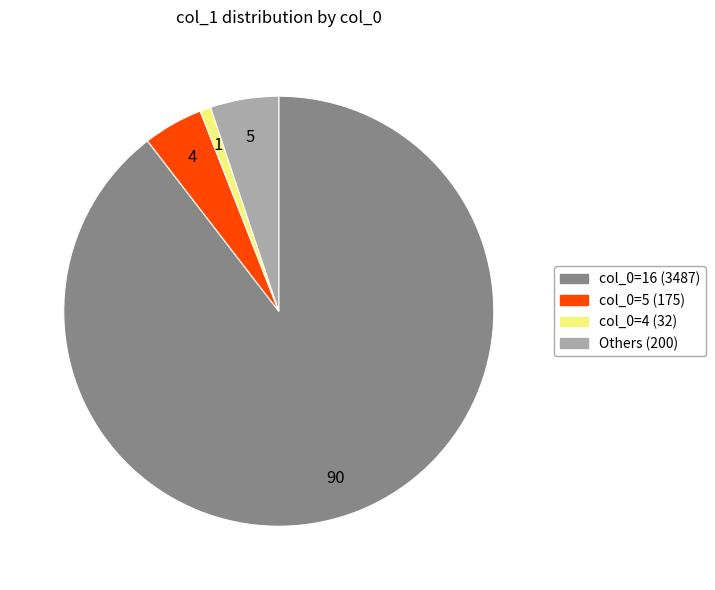

Which slice represents more than half of the pie?

col_0=16 (3487)